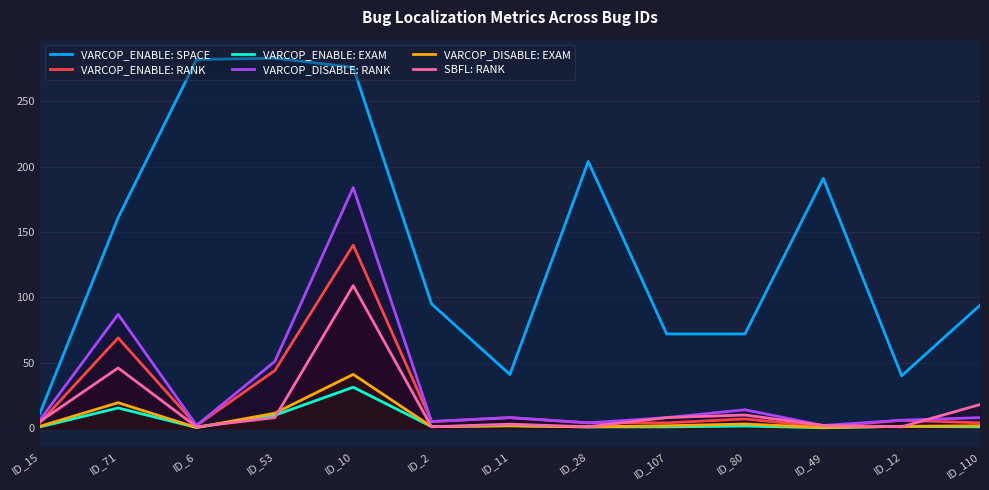

The VARCOP_ENABLE: SPACE series shows 95.0 at ID_2. True or false?

True